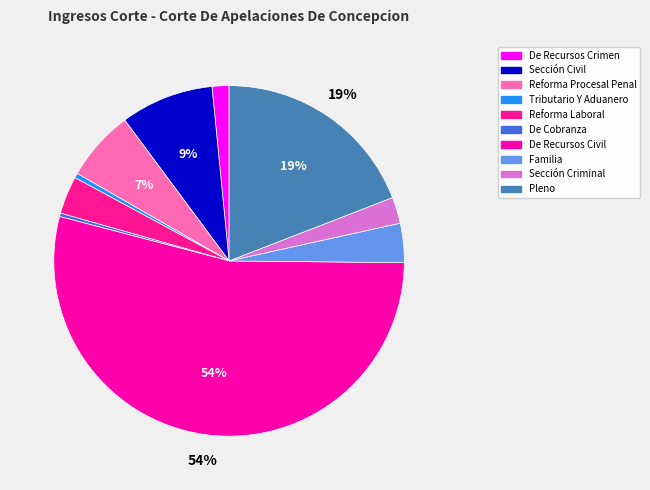

How many segments does this pie chart have?

10